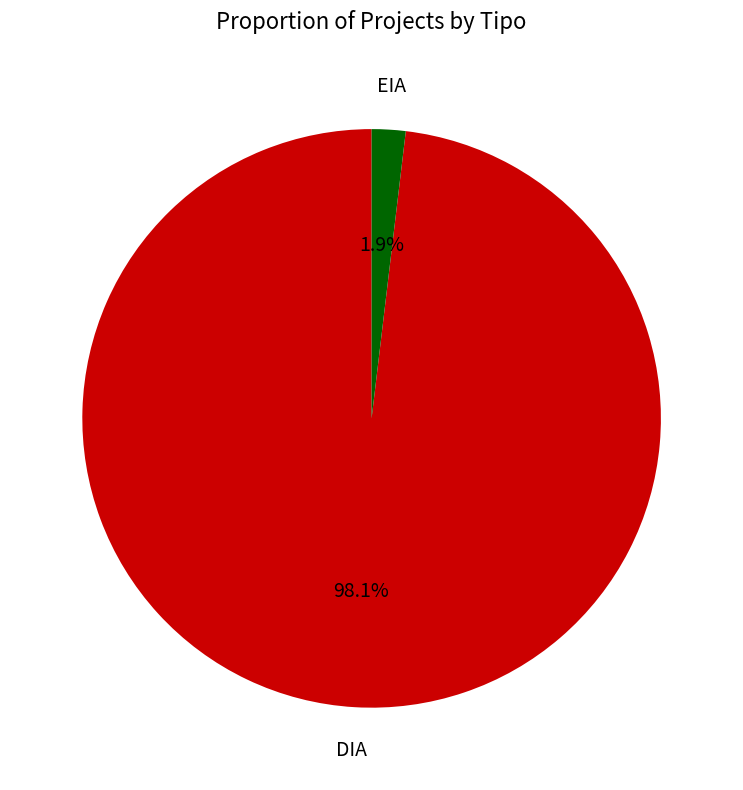

Does DIA account for over 50% of the chart?

Yes